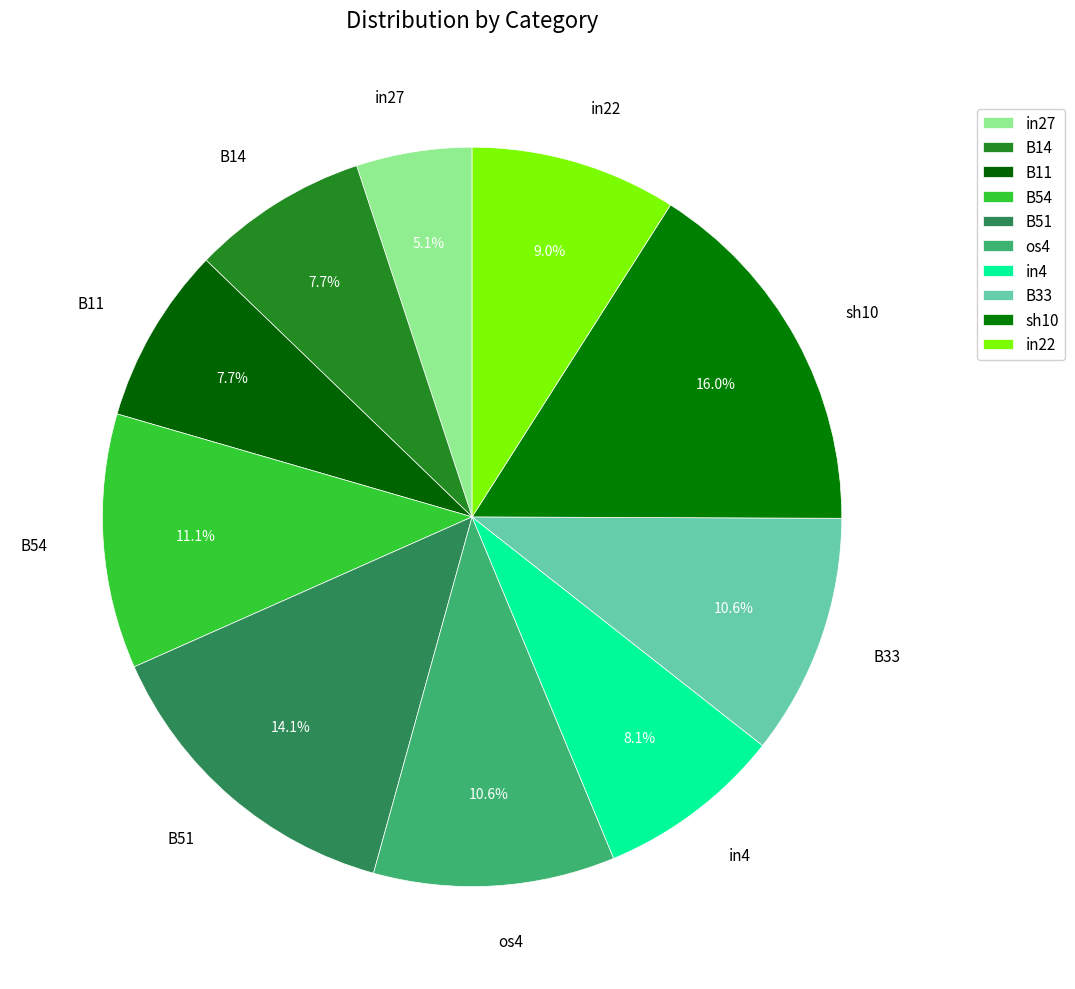

To the nearest percent, what is the difference between the B54 and os4 slice percentages?

1%